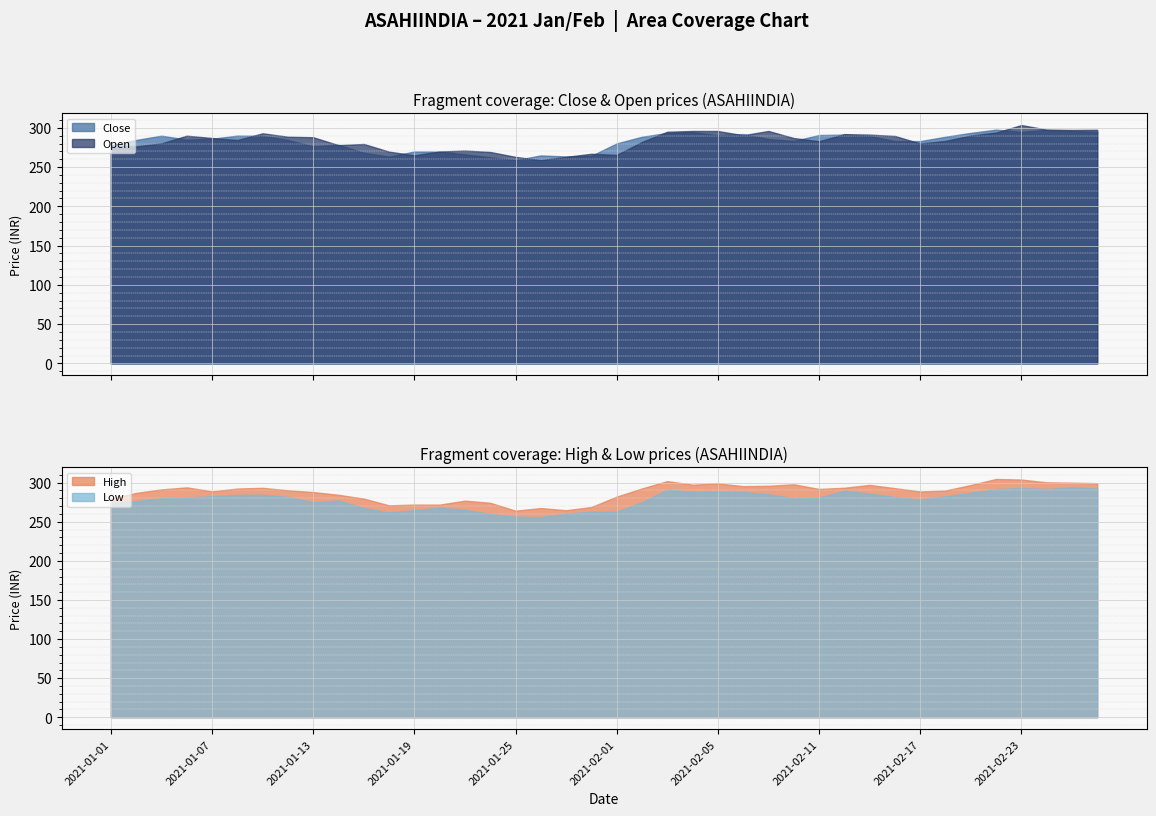

What is the highest value of the Open series?

303.5